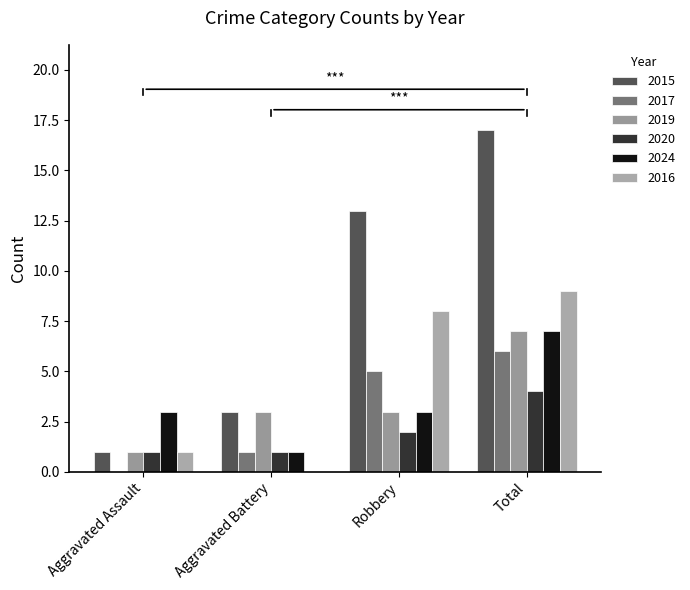

At which label does 2017 first exceed 5?

Total